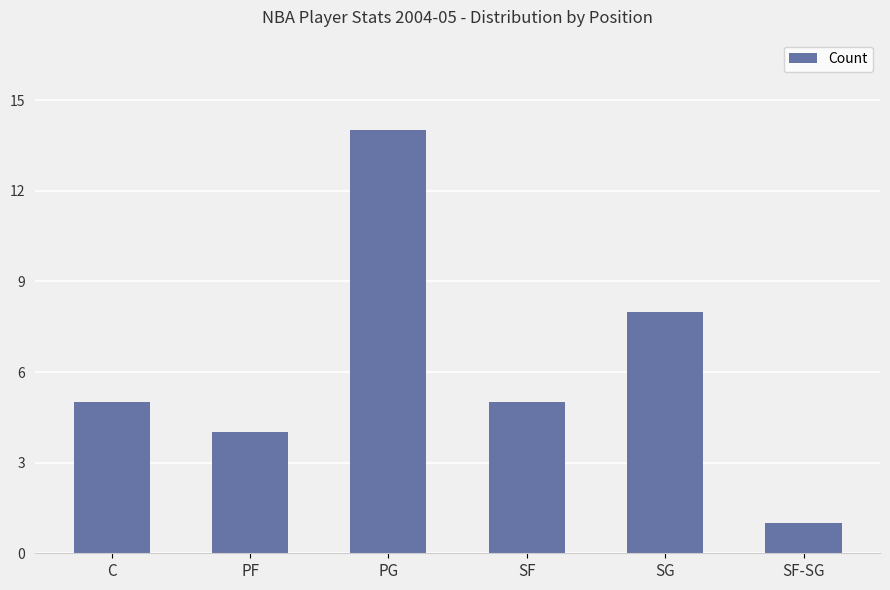

What is the label of the 2nd bar from the right?

SG